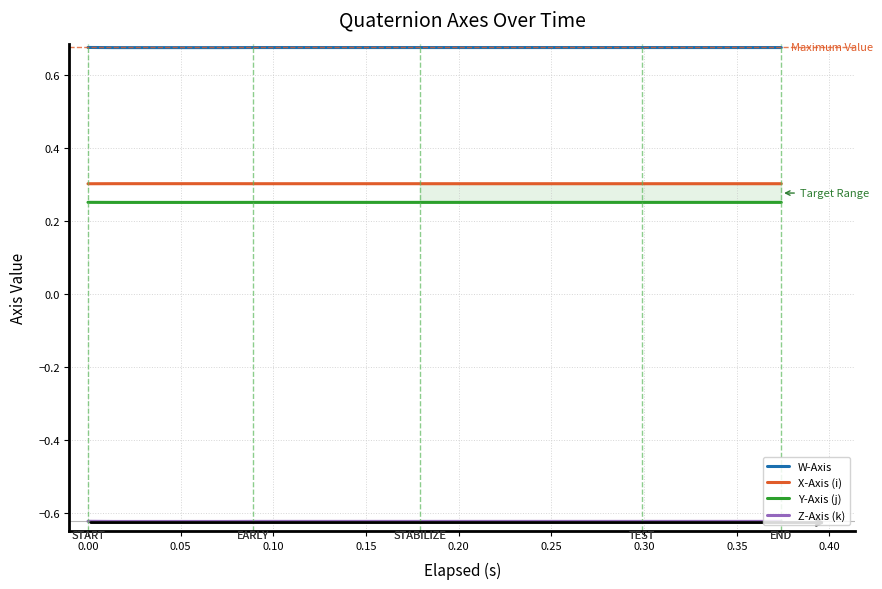

Count the number of categories in the chart.

20